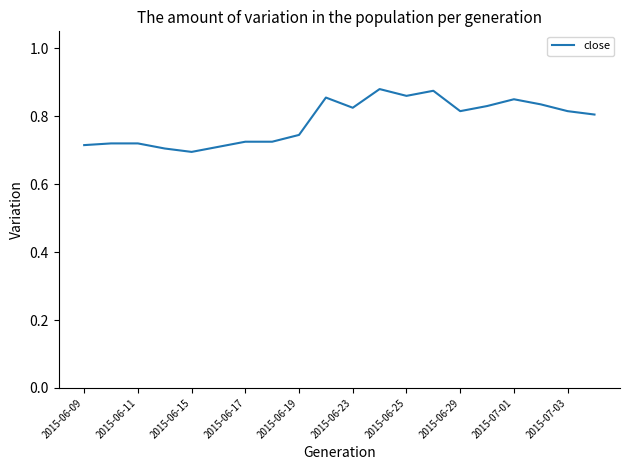

The value at 2015-06-23 is 1.2. True or false?

False